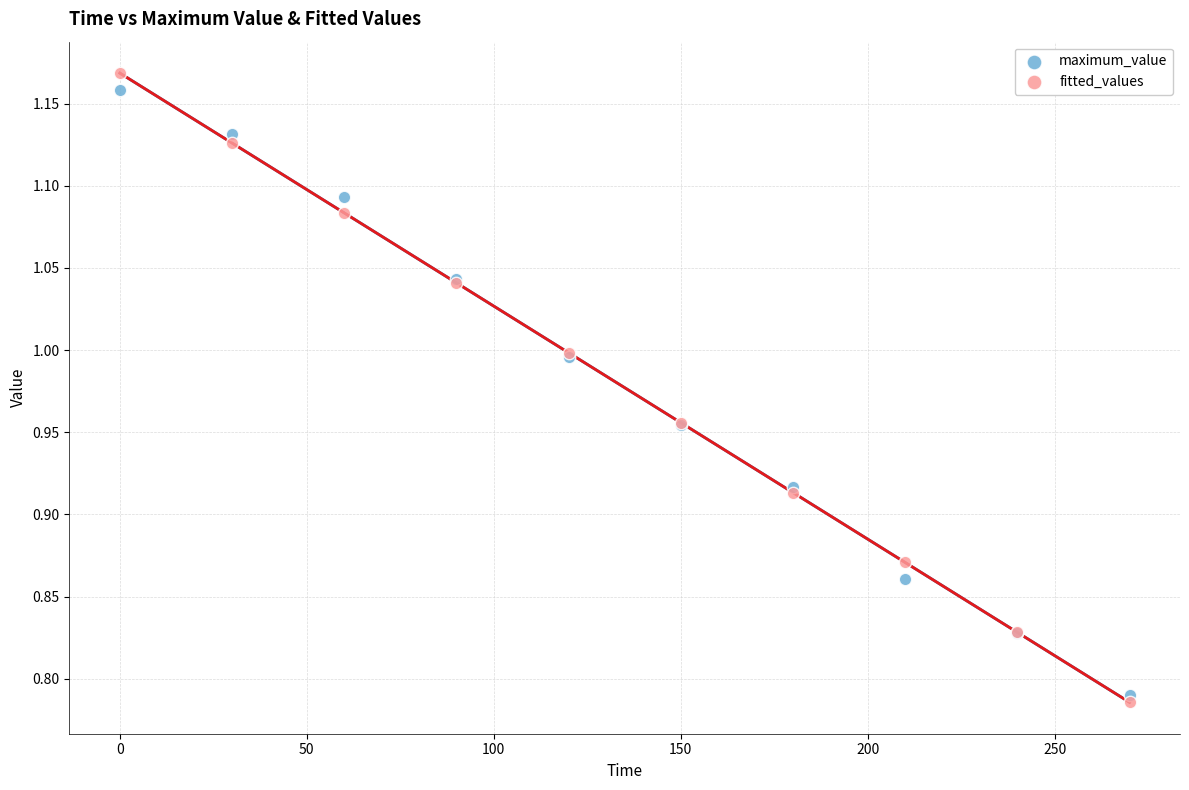

Which series contains the lowest Y value?

fitted_values